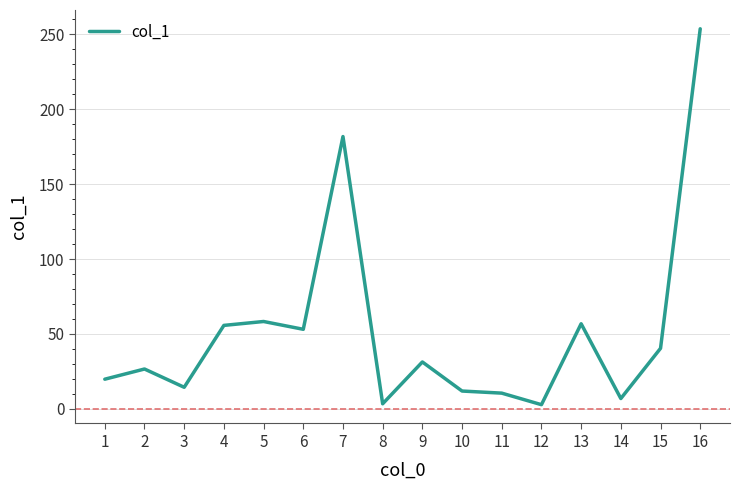

What is the change in value from 3 to 4?

+41.3